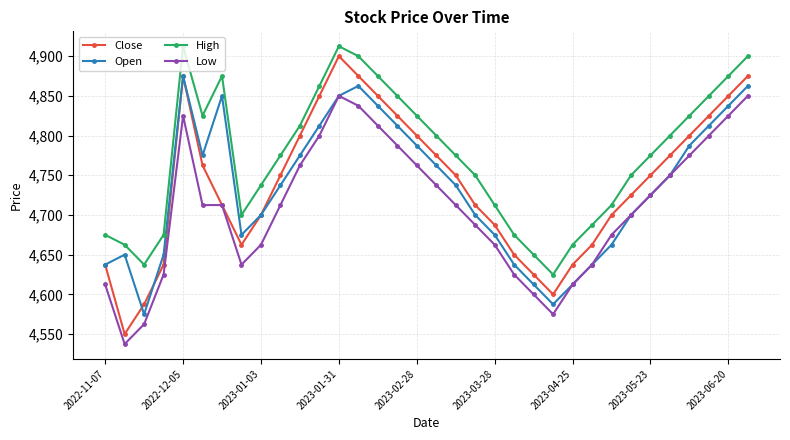

Reading left to right, list all the values displayed in this chart.

Close: 4637.5	4550.0	4587.5	4637.5	4875.0	4762.5	4712.5	4662.5	4700.0	4750.0	4800.0	4850.0	4900.0	4875.0	4850.0	4825.0	4800.0	4775.0	4750.0	4712.5	4687.5	4650.0	4625.0	4600.0	4637.5	4662.5	4700.0	4725.0	4750.0	4775.0	4800.0	4825.0	4850.0	4875.0
Open: 4637.5	4650.0	4575.0	4650.0	4875.0	4775.0	4850.0	4675.0	4700.0	4737.5	4775.0	4812.5	4850.0	4862.5	4837.5	4812.5	4787.5	4762.5	4737.5	4700.0	4675.0	4637.5	4612.5	4587.5	4612.5	4637.5	4662.5	4700.0	4725.0	4750.0	4787.5	4812.5	4837.5	4862.5
High: 4675.0	4662.5	4637.5	4675.0	4912.5	4825.0	4875.0	4700.0	4737.5	4775.0	4812.5	4862.5	4912.5	4900.0	4875.0	4850.0	4825.0	4800.0	4775.0	4750.0	4712.5	4675.0	4650.0	4625.0	4662.5	4687.5	4712.5	4750.0	4775.0	4800.0	4825.0	4850.0	4875.0	4900.0
Low: 4612.5	4537.5	4562.5	4625.0	4825.0	4712.5	4712.5	4637.5	4662.5	4712.5	4762.5	4800.0	4850.0	4837.5	4812.5	4787.5	4762.5	4737.5	4712.5	4687.5	4662.5	4625.0	4600.0	4575.0	4612.5	4637.5	4675.0	4700.0	4725.0	4750.0	4775.0	4800.0	4825.0	4850.0